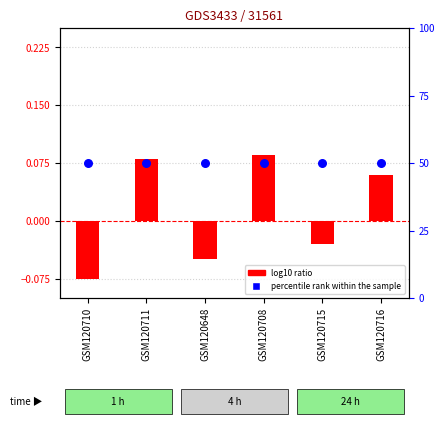

What is the total value across all series at GSM120648?

50.0